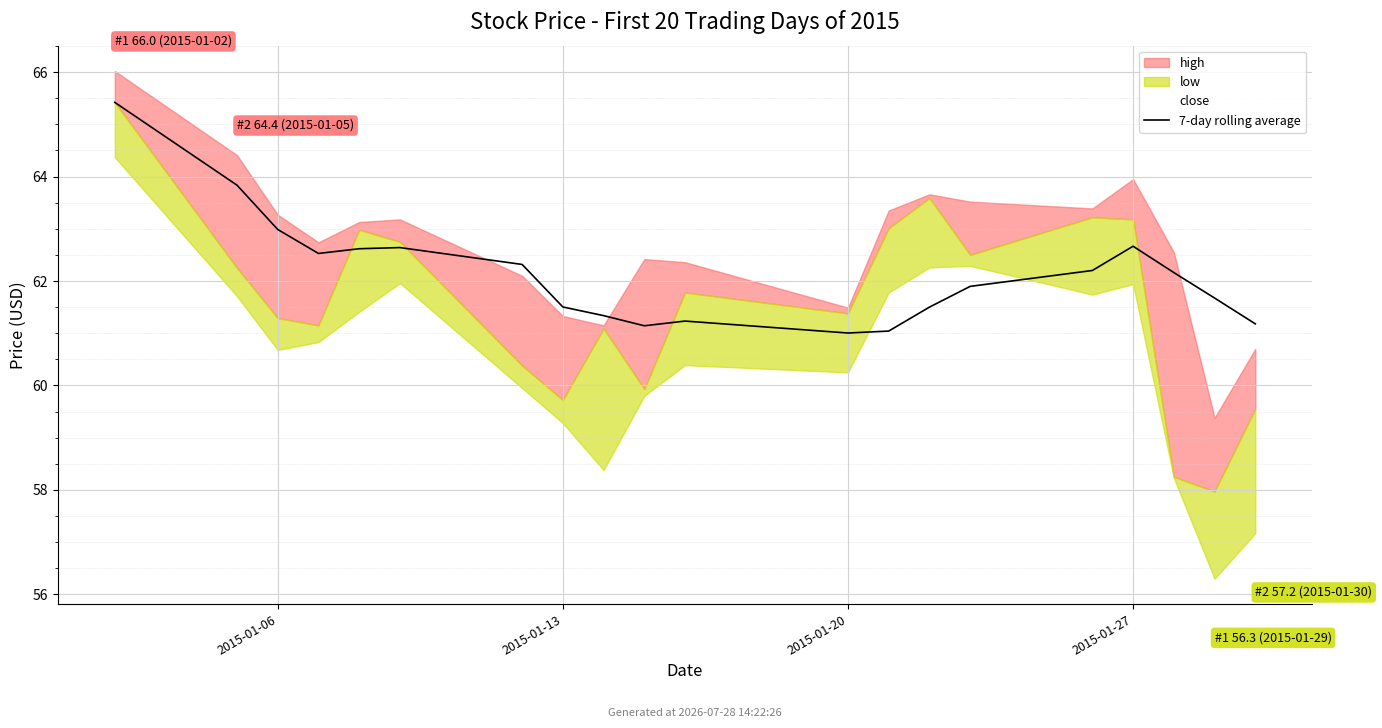

What position from the left is 18?

19